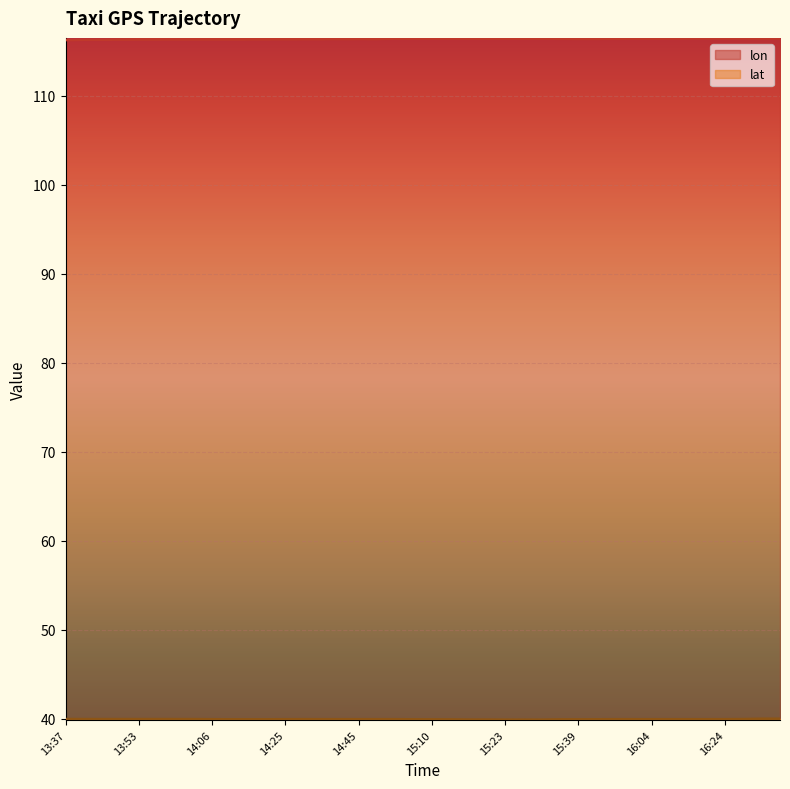

Reading left to right, transcribe all the data shown in this chart.

lon: 13:37=116.3	13:42=116.3	13:43=116.3	13:48=116.3	13:53=116.3	13:55=116.4	14:00=116.4	14:01=116.4	14:06=116.4	14:11=116.4	14:15=116.4	14:20=116.4	14:25=116.4	14:30=116.4	14:35=116.4	14:40=116.4	14:45=116.4	14:50=116.4	15:00=116.4	15:05=116.5	15:10=116.5	15:11=116.5	15:16=116.5	15:18=116.5	15:23=116.5	15:28=116.4	15:29=116.4	15:34=116.4	15:39=116.4	15:49=116.4	15:54=116.4	15:59=116.4	16:04=116.4	16:14=116.5	16:19=116.5	16:20=116.5	16:24=116.5	16:29=116.5	16:34=116.5	16:34=116.5
lat: 13:37=39.9	13:42=39.9	13:43=39.9	13:48=39.9	13:53=39.9	13:55=39.9	14:00=39.9	14:01=39.9	14:06=39.9	14:11=39.9	14:15=39.9	14:20=39.9	14:25=39.9	14:30=39.9	14:35=39.9	14:40=39.9	14:45=39.9	14:50=39.9	15:00=39.9	15:05=39.9	15:10=39.9	15:11=39.9	15:16=39.9	15:18=39.9	15:23=39.9	15:28=39.9	15:29=39.9	15:34=39.9	15:39=39.9	15:49=39.9	15:54=39.9	15:59=39.9	16:04=39.9	16:14=39.9	16:19=39.9	16:20=39.9	16:24=39.9	16:29=39.9	16:34=40.0	16:34=40.0